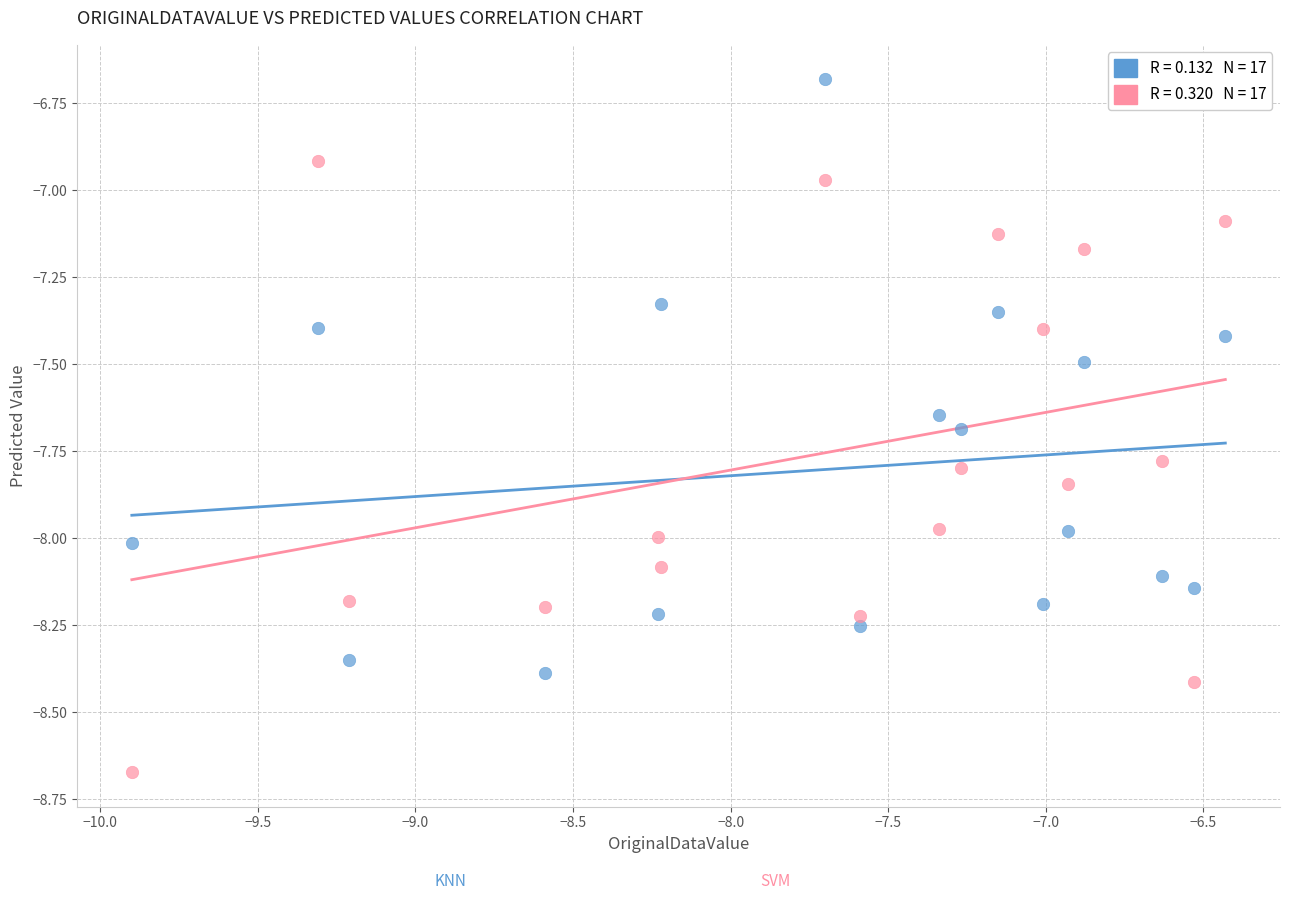

Across all data points, what is the range of X values (max minus min)?

3.5